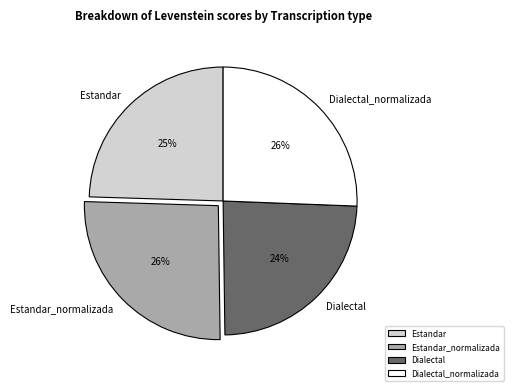

Do Dialectal and Estandar together represent more than half of the pie?

No